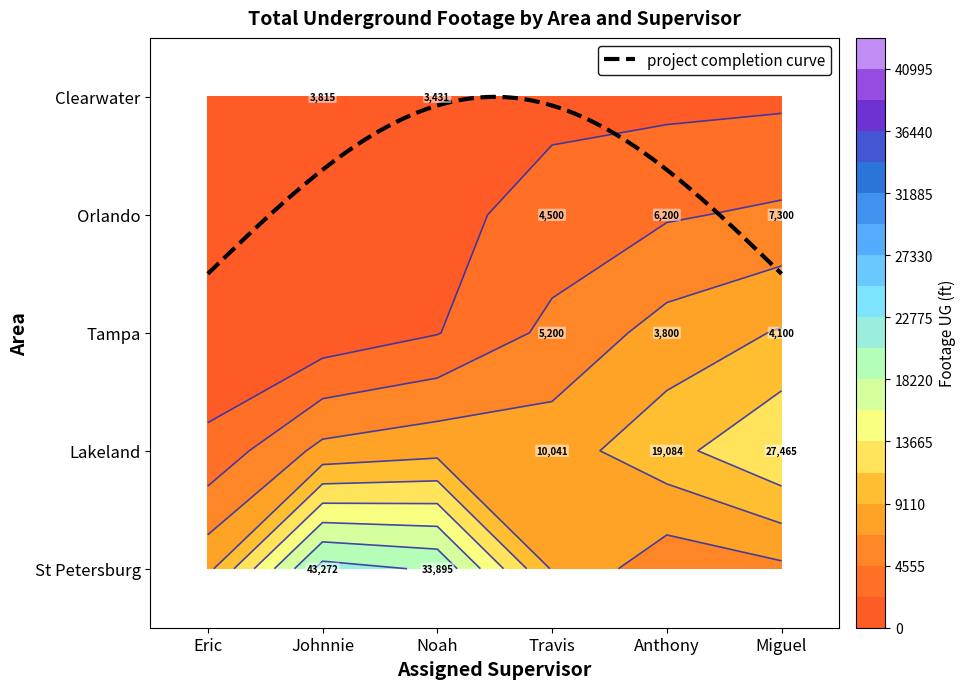

Which category has the highest value across all series?

Johnnie